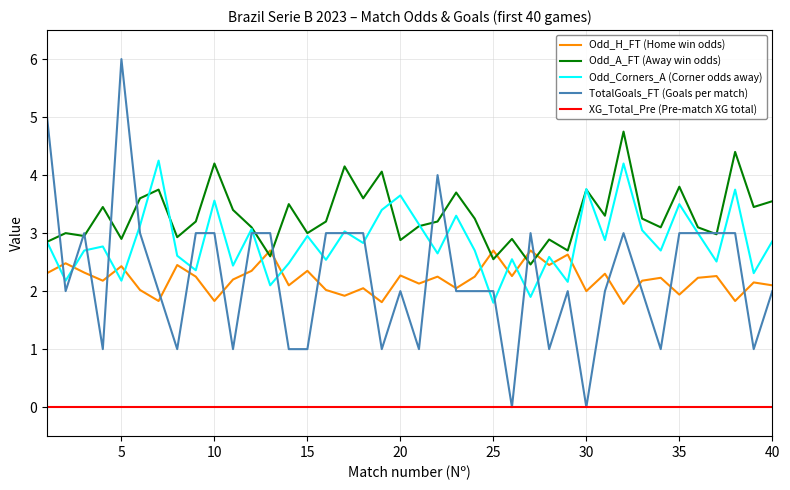

What is the difference between the maximum and minimum values in the Odd_H_FT (Home win odds) series?

0.9